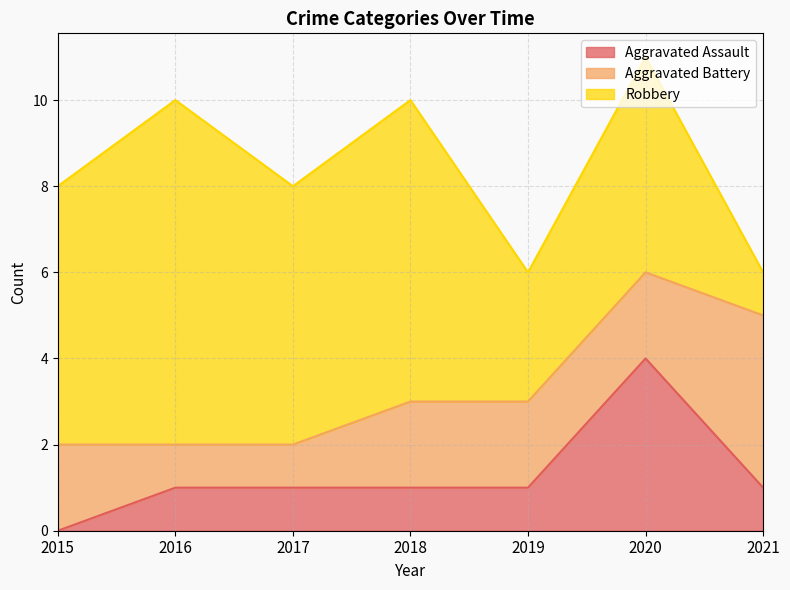

At which label does Robbery first exceed 6?

2016